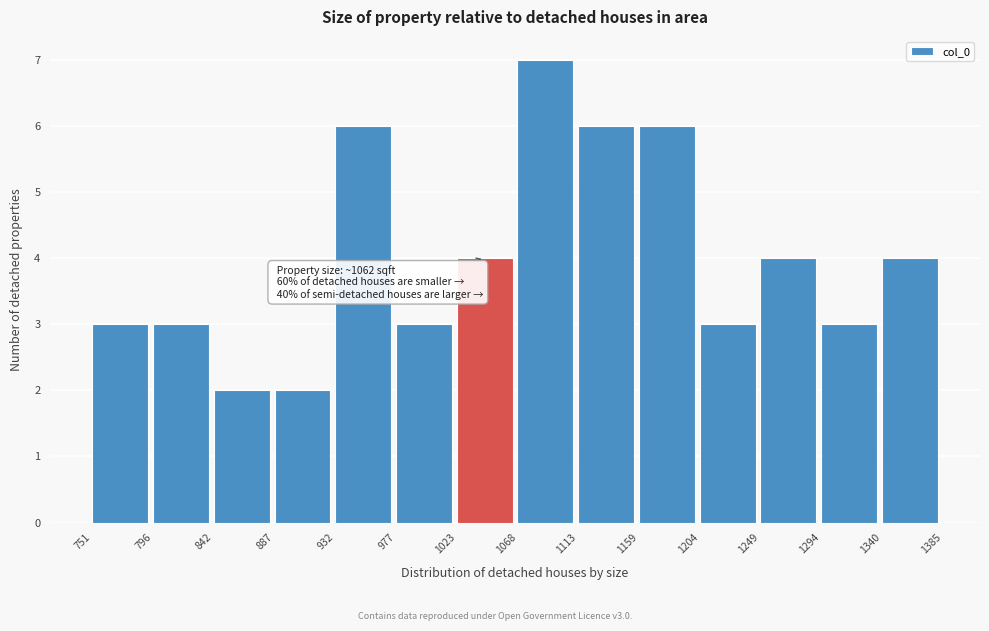

Which range on the x-axis has the tallest bar?

1068 to 1113